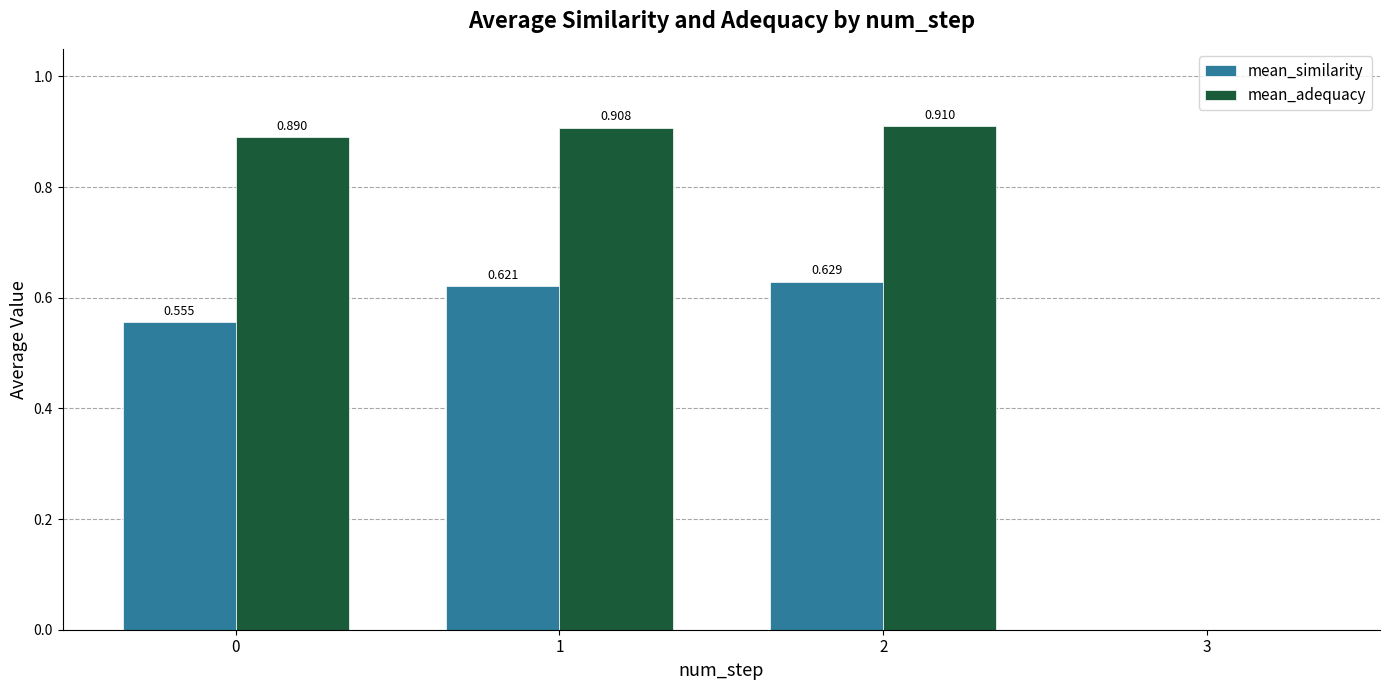

Is the value of mean_similarity at 0 greater than the value of mean_adequacy at 0?

No